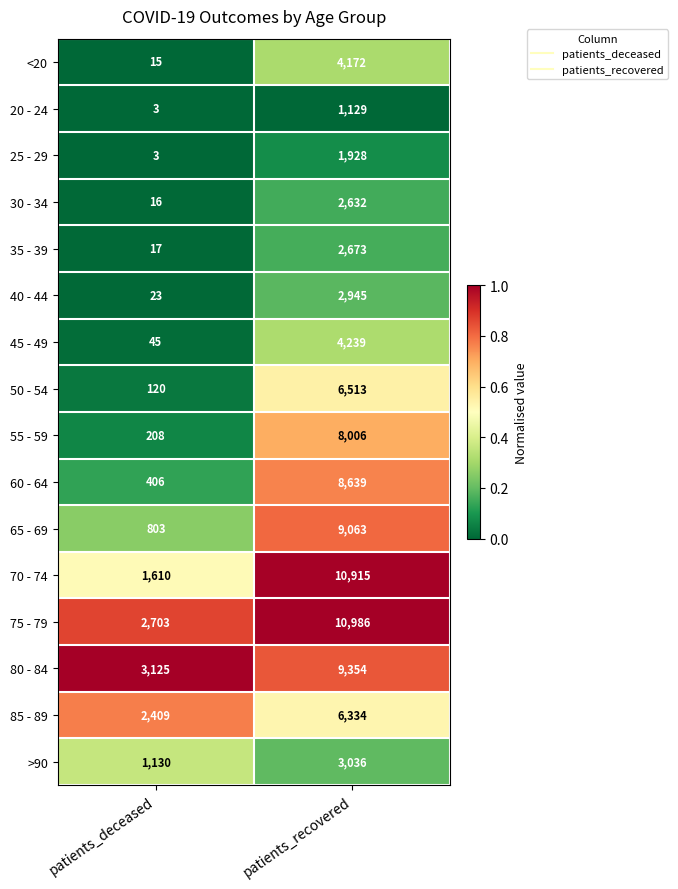

What is the difference between the 25 - 29 values at patients_deceased and patients_recovered?

1925